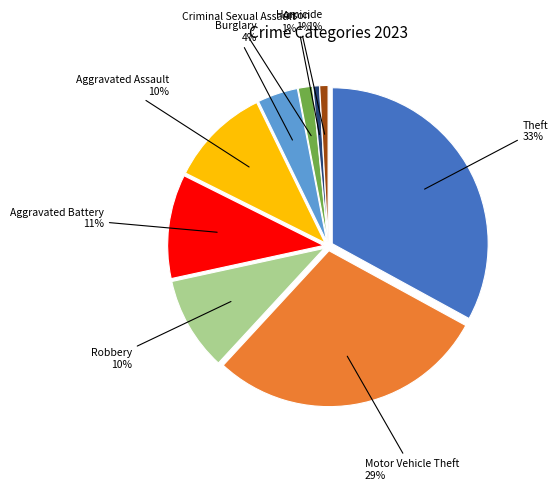

Is there any slice that represents more than half of the pie?

No